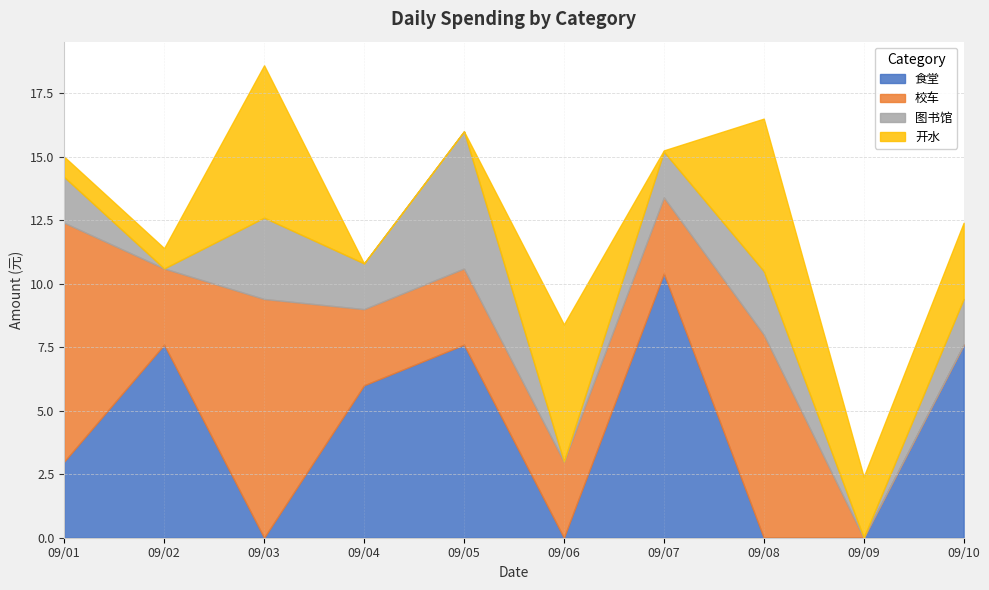

What are all the series names shown in the legend?

食堂, 校车, 图书馆, 开水